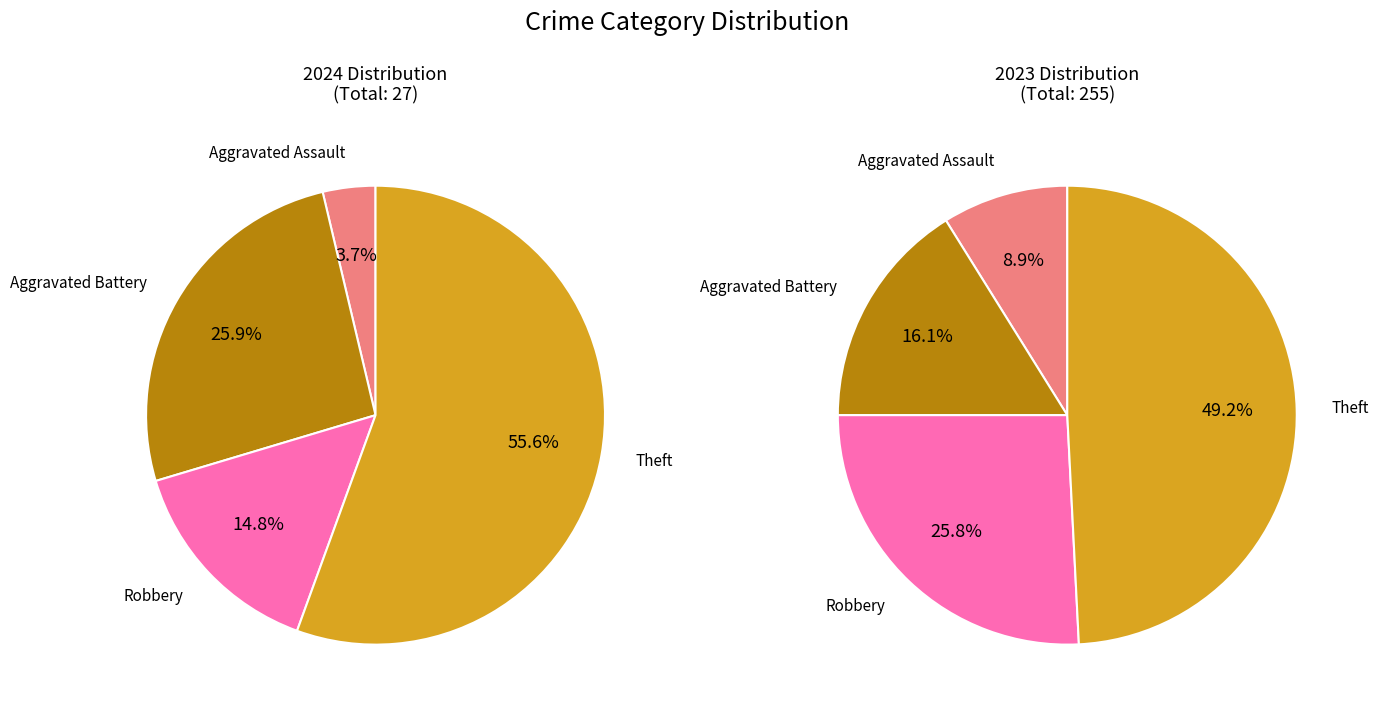

The Theft slice represents 47% of the pie. True or false?

False